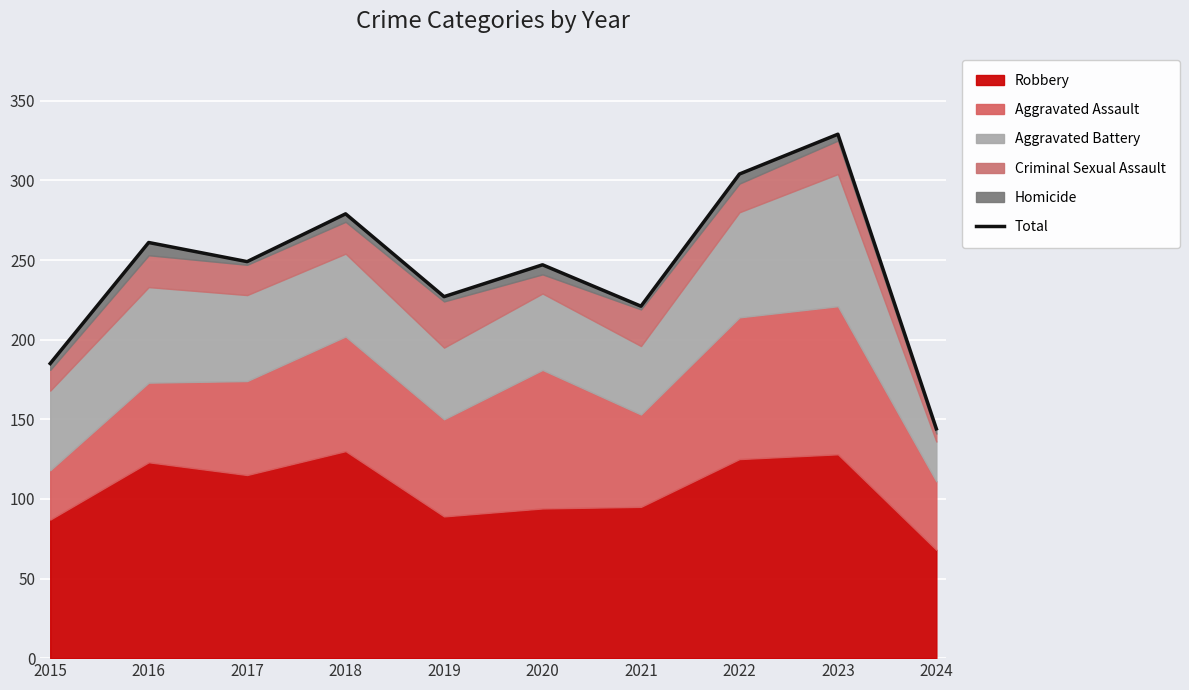

The value at 2022 is 304. True or false?

True